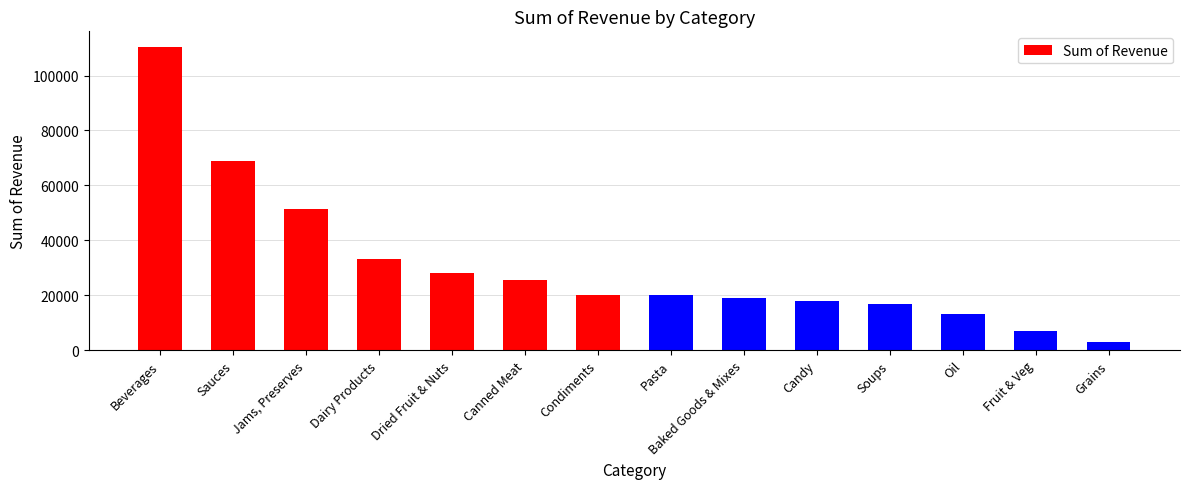

Which has a higher value, Canned Meat or Dairy Products?

Dairy Products